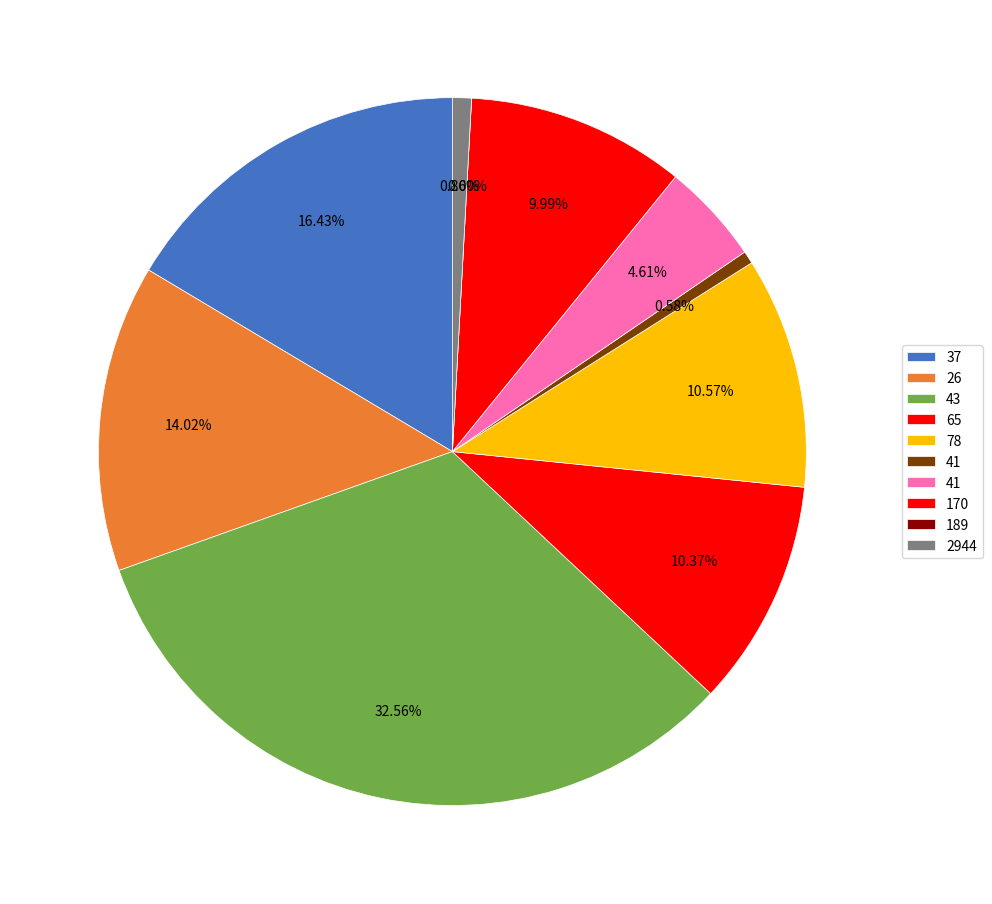

Does 41 account for over 50% of the chart?

No